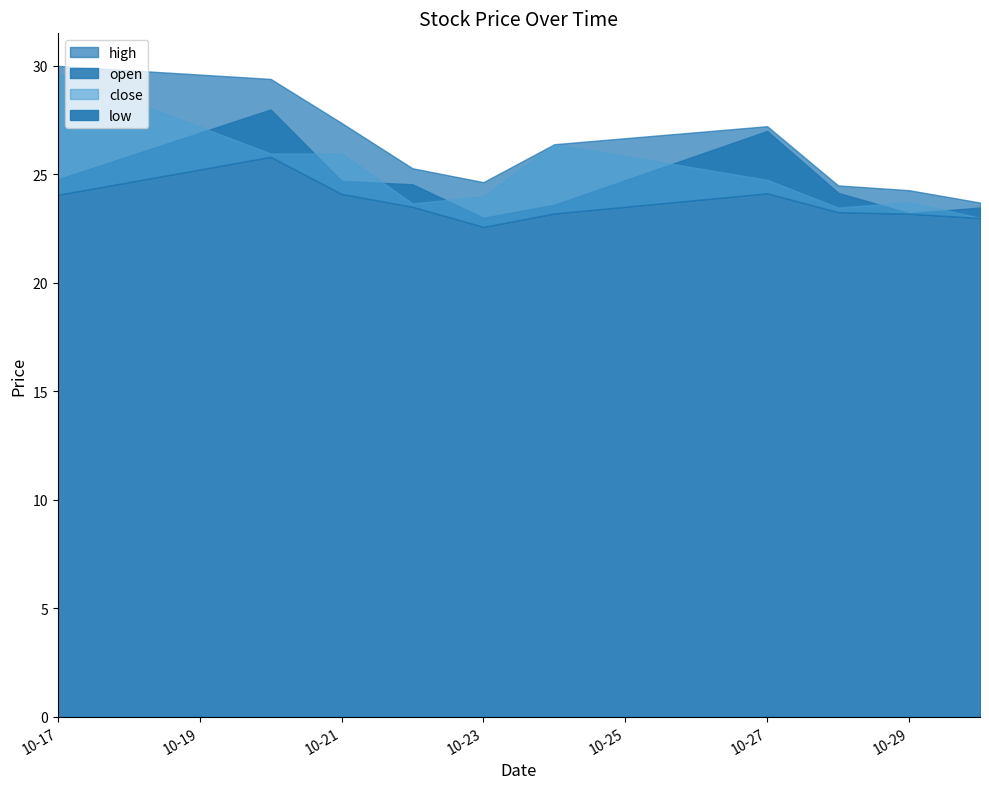

Does the chart display data point markers on the line(s)?

No